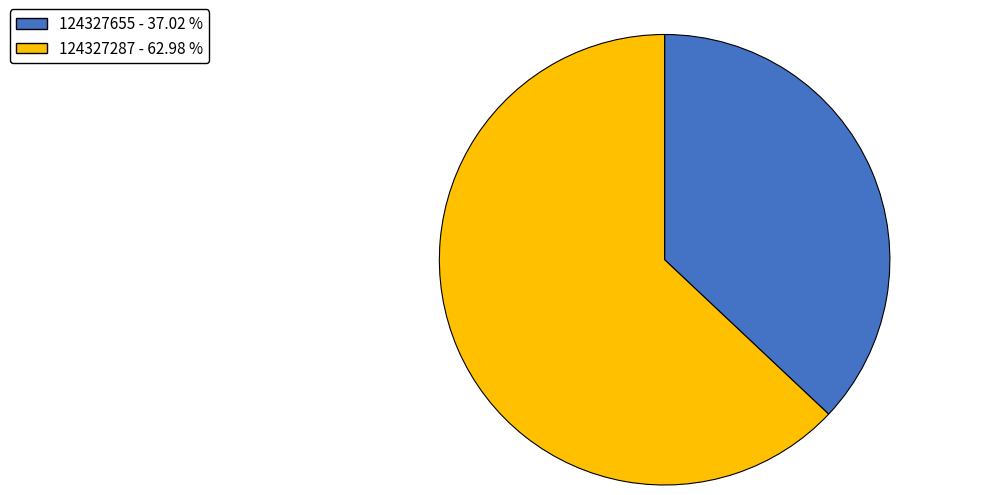

Rank the categories by value from highest to lowest.

124327287, 124327655